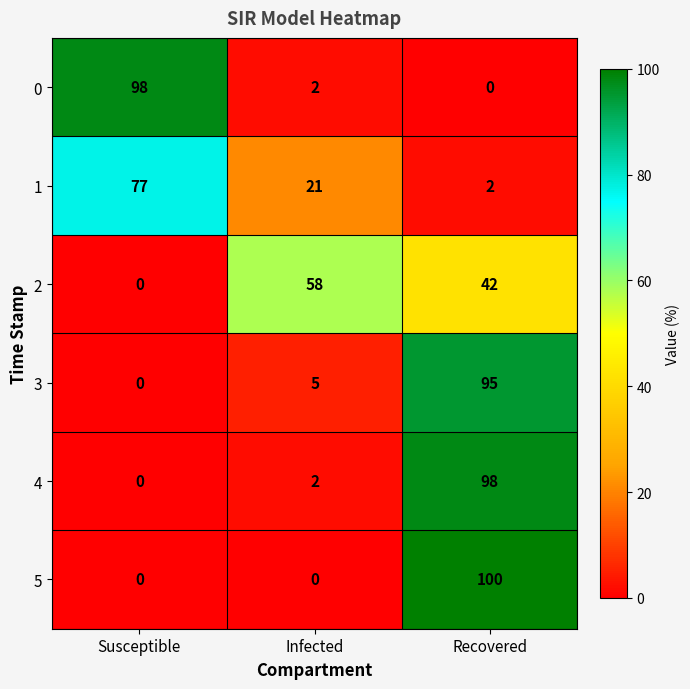

At which label is 3 closest to 47?

Infected